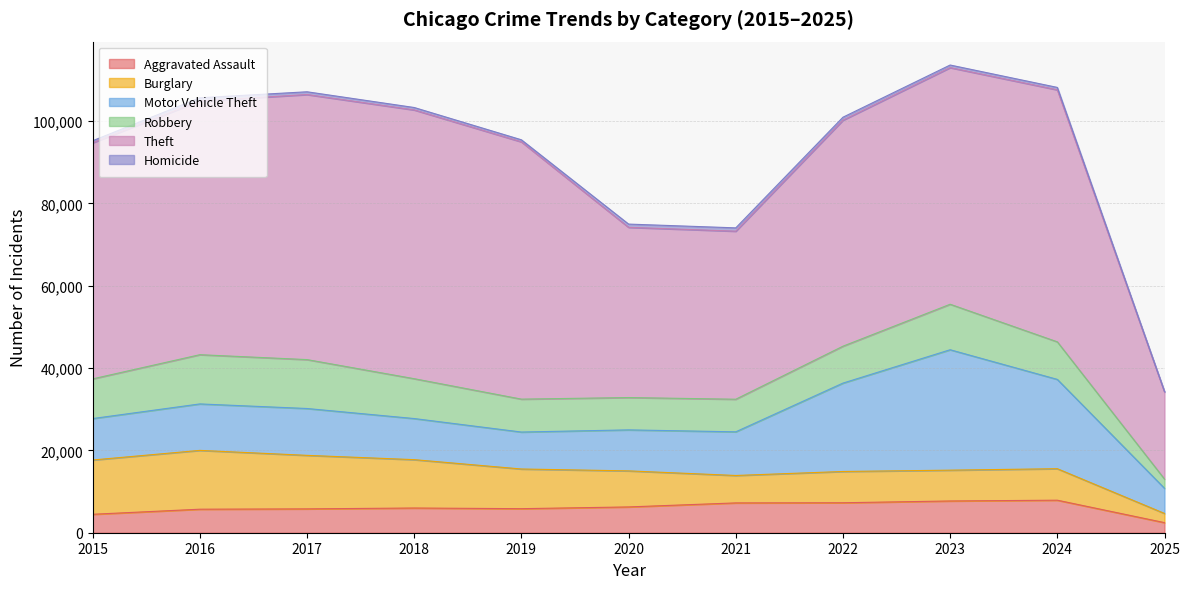

How many values in the Homicide series exceed 630?

5